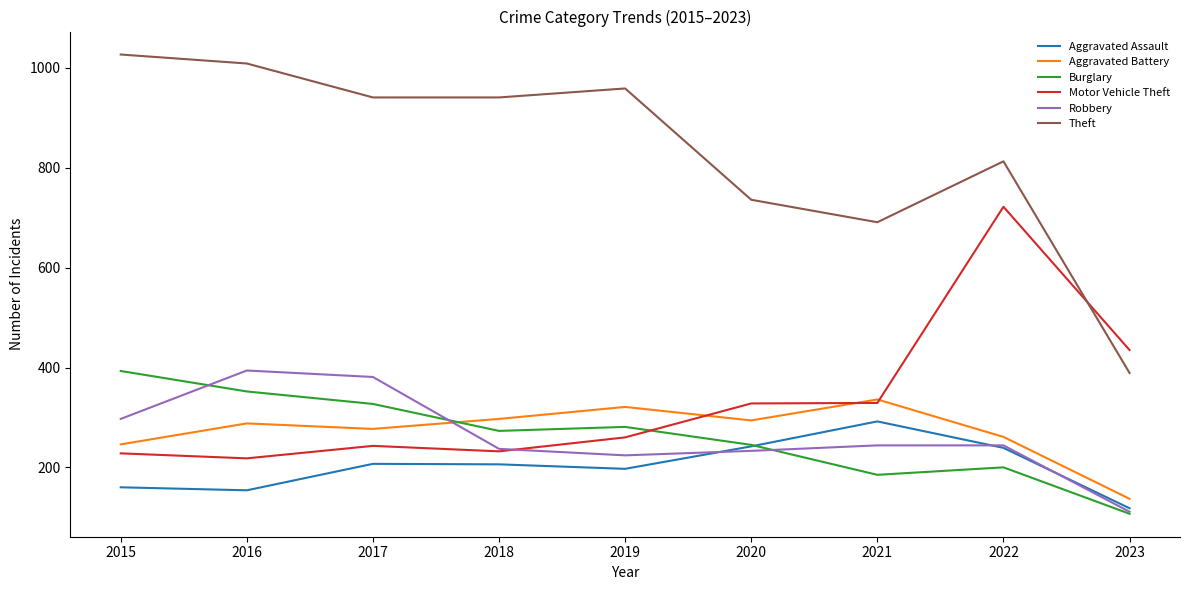

True or false: Theft has a value of 736 at 2020.

True